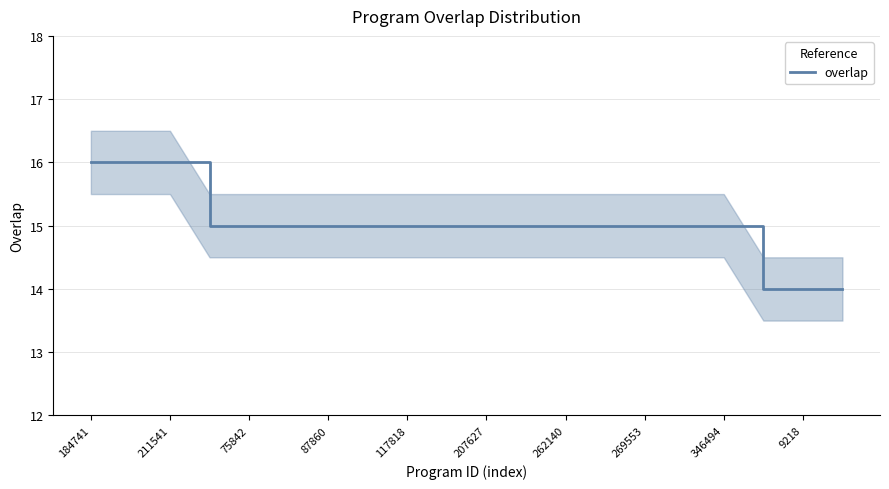

The overlap series shows 15 at 269553. True or false?

True